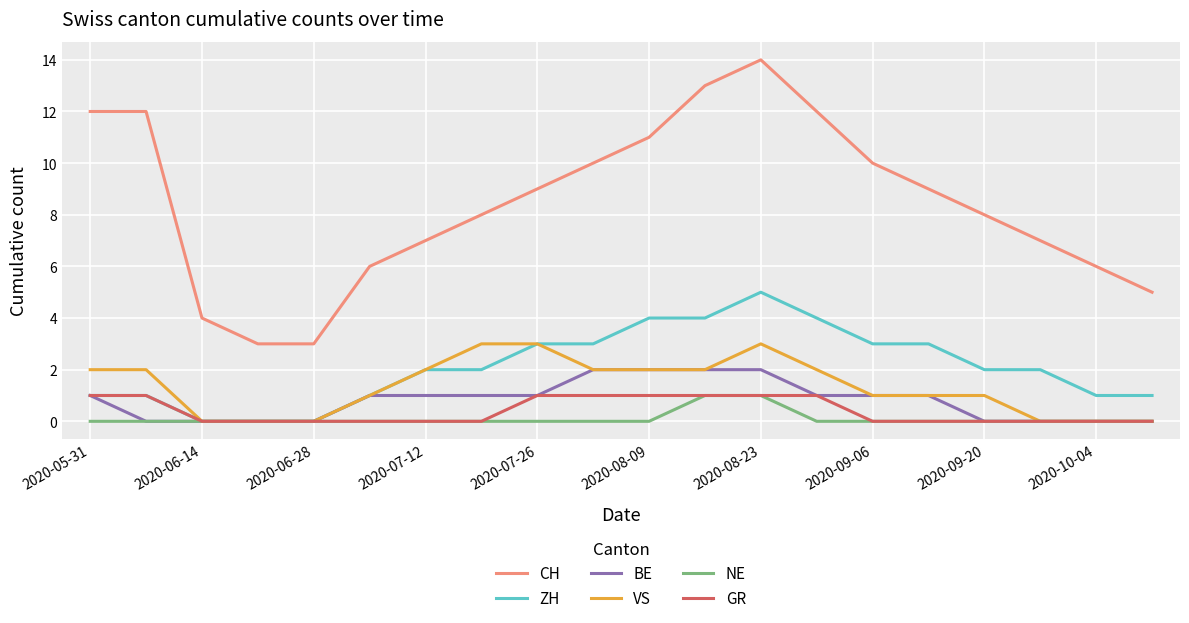

What are all the series names shown in the legend?

CH, ZH, BE, VS, NE, GR